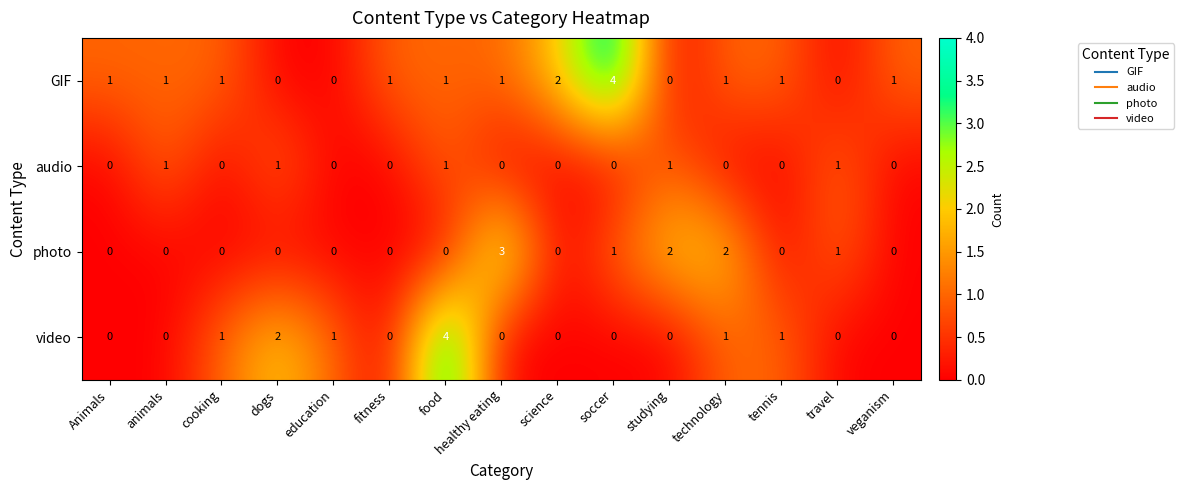

Is it true that photo equals 2 at food?

False